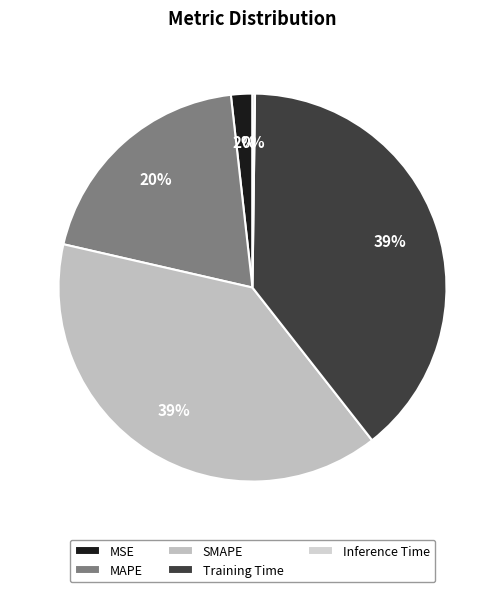

Count the number of slices in the pie.

5